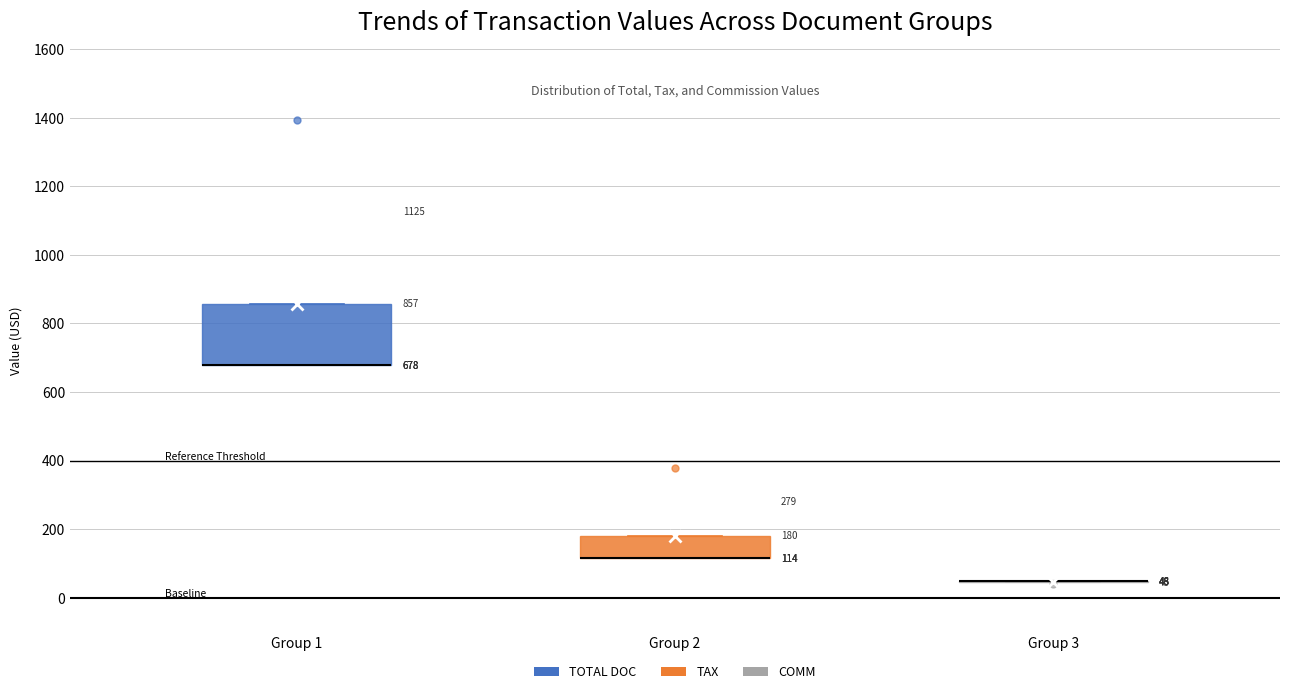

Which box is the tallest, from its lower edge to its upper edge?

Group 1